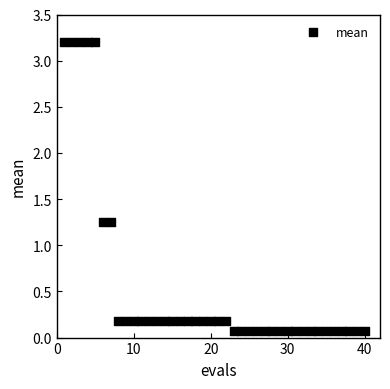

What is the range of X values (max minus min)?

39.0